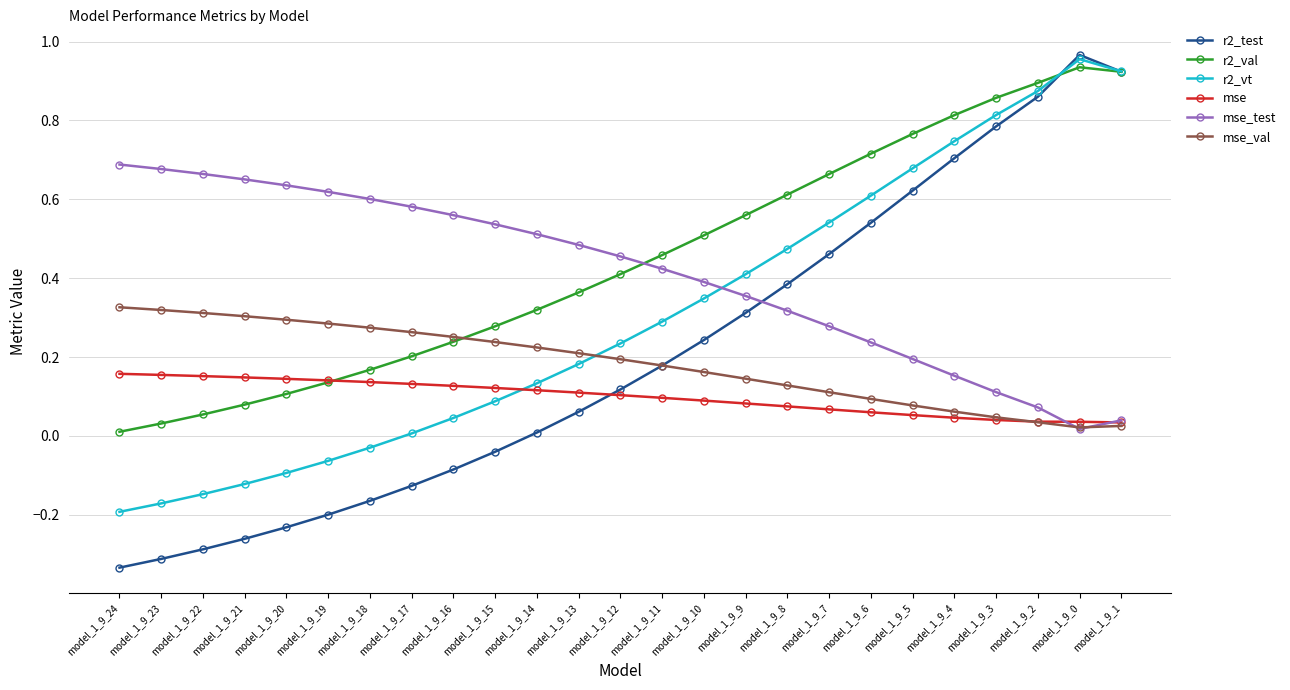

Which series has the largest total across all categories?

r2_val